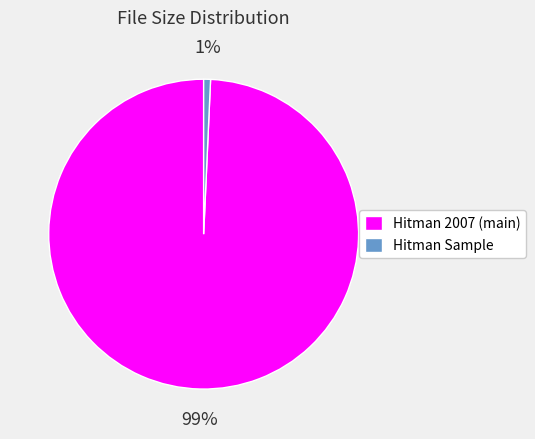

Which slice is the smallest?

Hitman Sample